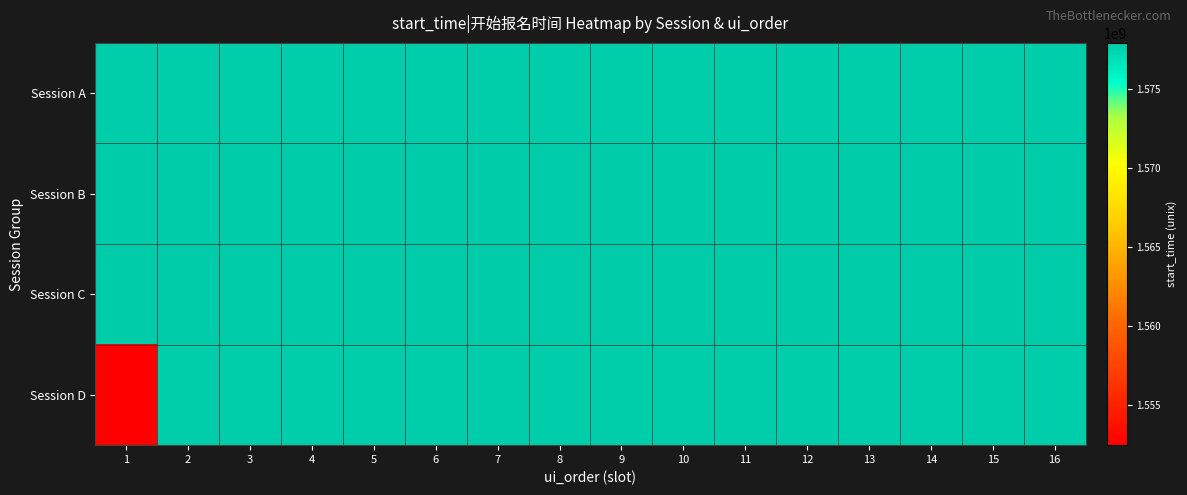

Reading right to left, list all the values displayed in this chart.

Session A: 16=1577797200	15=1577796300	14=1577795400	13=1577794500	12=1577793600	11=1577792700	10=1577791800	9=1577790900	8=1577770200	7=1577769300	6=1577768400	5=1577767500	4=1577766600	3=1577765700	2=1577764800	1=1577763900
Session B: 16=1577883600	15=1577882700	14=1577881800	13=1577880900	12=1577880000	11=1577879100	10=1577878200	9=1577877300	8=1577856600	7=1577855700	6=1577854800	5=1577853900	4=1577853000	3=1577852100	2=1577851200	1=1577850300
Session C: 16=1577942100	15=1577942100	14=1577942100	13=1577942100	12=1577942100	11=1577942100	10=1577942100	9=1577942100	8=1577942100	7=1577942100	6=1577941200	5=1577940300	4=1577939400	3=1577938500	2=1577937600	1=1577936700
Session D: 16=1577796300	15=1577795400	14=1577794500	13=1577793600	12=1577792700	11=1577791800	10=1577790900	9=1577770200	8=1577769300	7=1577768400	6=1577767500	5=1577766600	4=1577765700	3=1577764800	2=1577763900	1=1552474800